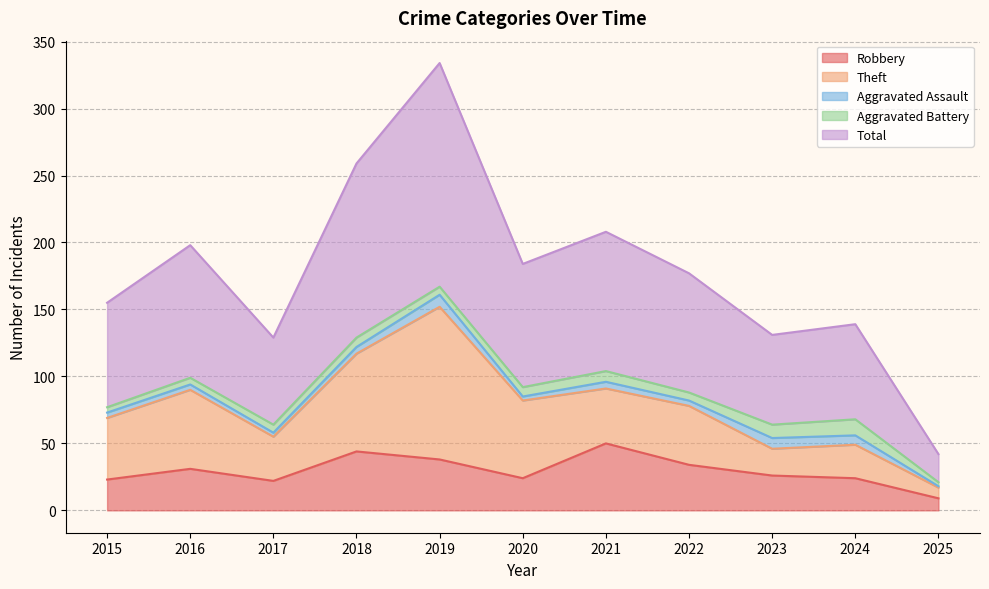

What is the total value across all series at 2021?

208